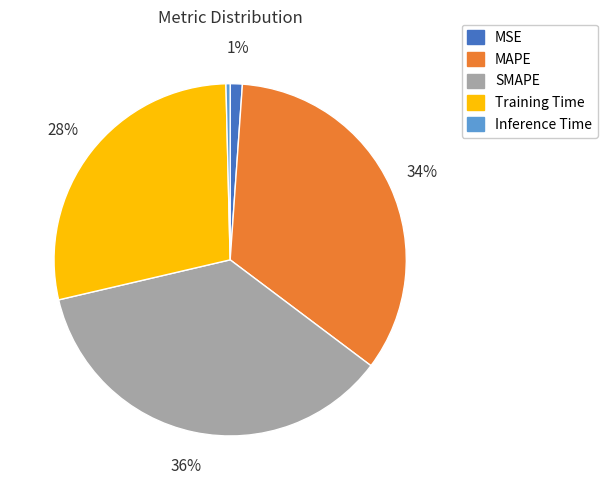

Does MSE represent more than half of the total?

No